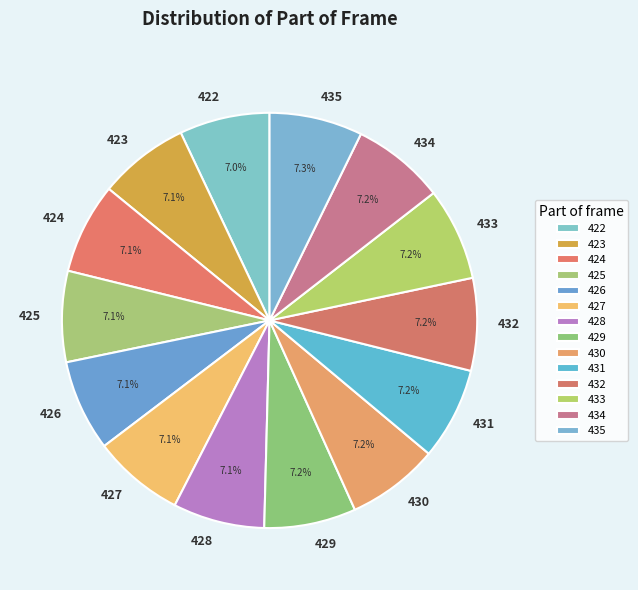

How many segments does this pie chart have?

14